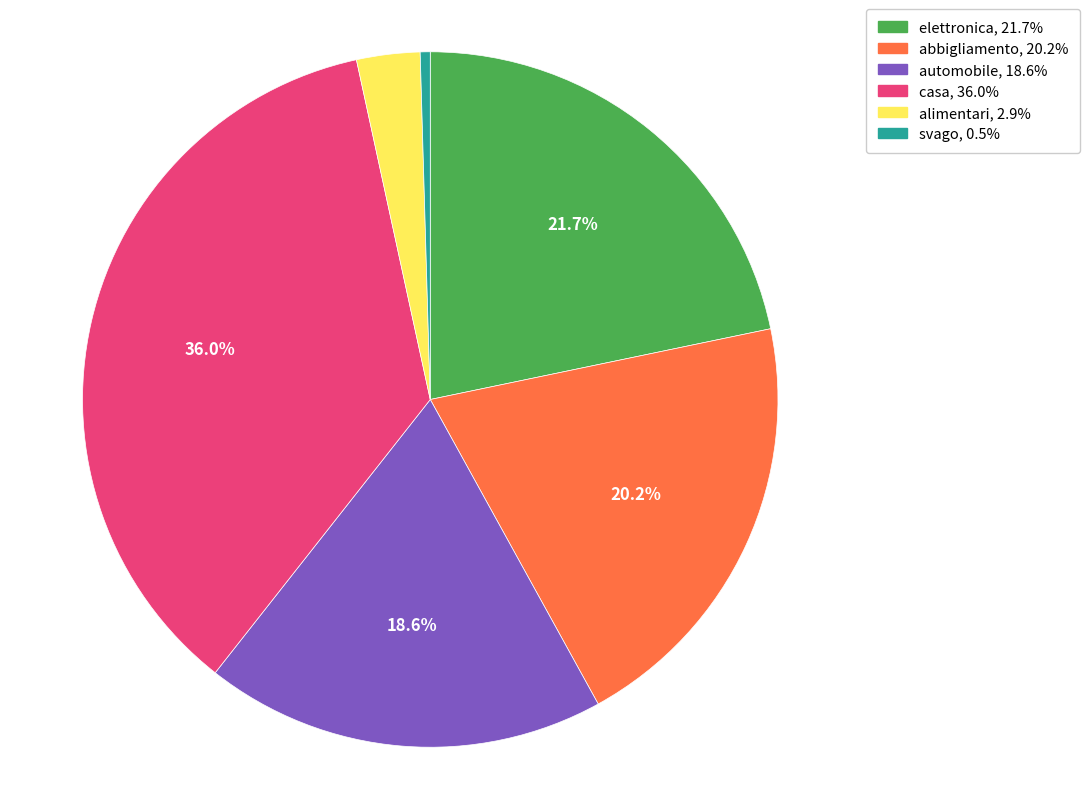

What percentage is the elettronica slice, to the nearest percent?

22%